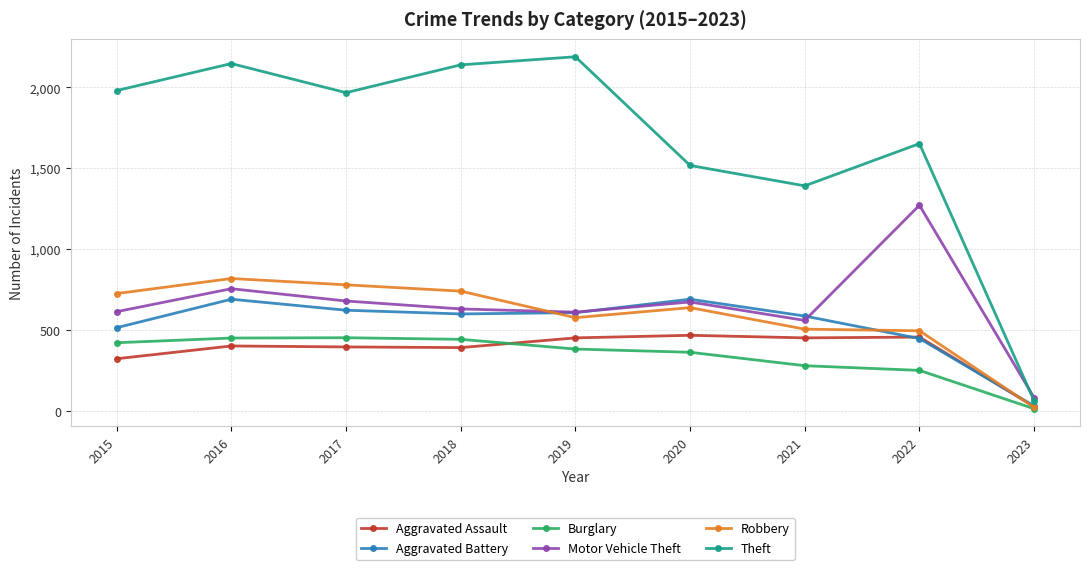

True or false: Robbery has more than 1 points higher than both neighbors.

True